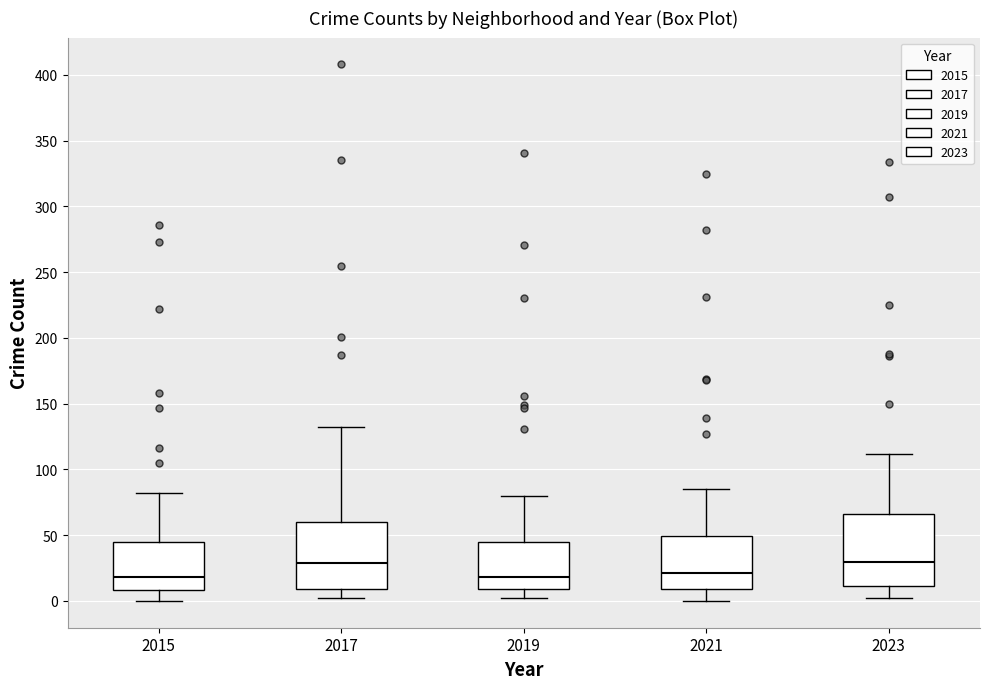

Where does the upper whisker of the box at x = 2021 end on the y-axis? The values are not printed on the chart, so give them approximately, as read against the axis.

85